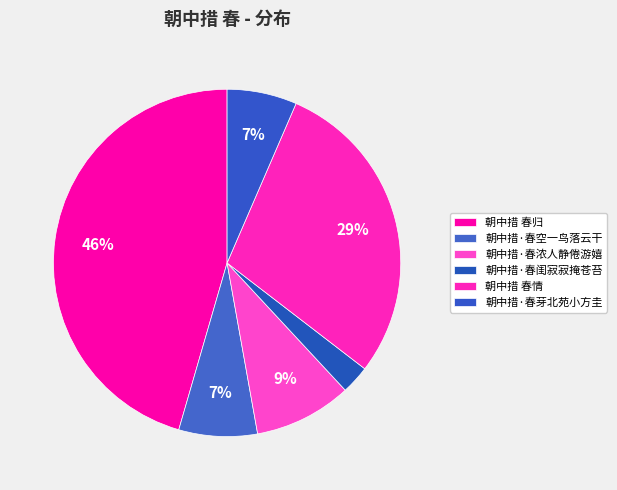

How many segments does this pie chart have?

6